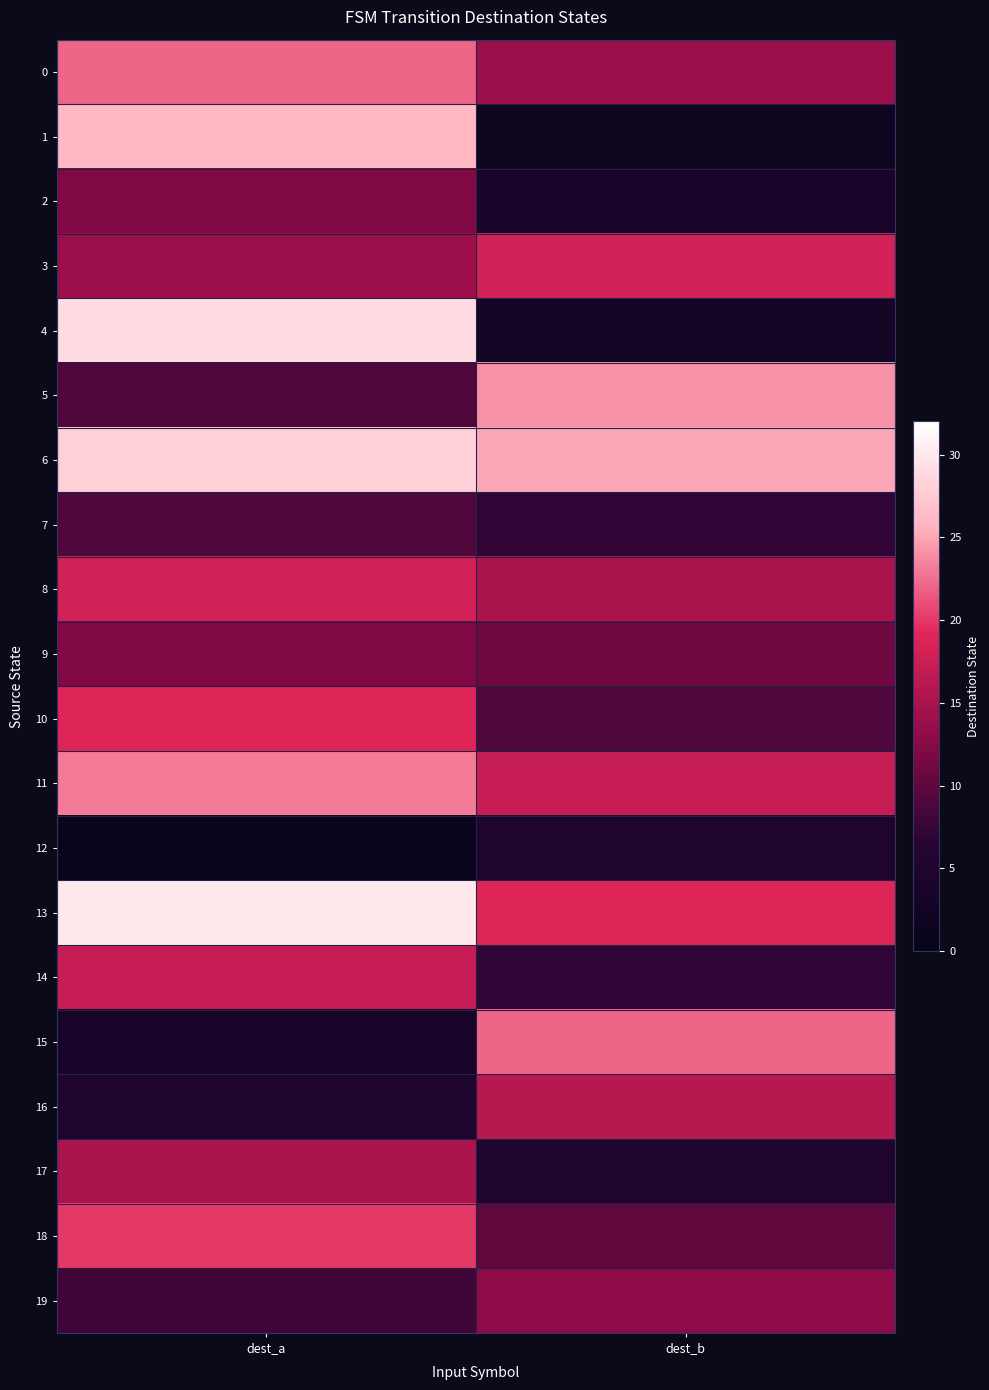

List the series in order of their peak value, highest first.

13, 4, 6, 1, 5, 11, 0, 15, 18, 10, 3, 8, 14, 16, 17, 19, 2, 9, 7, 12